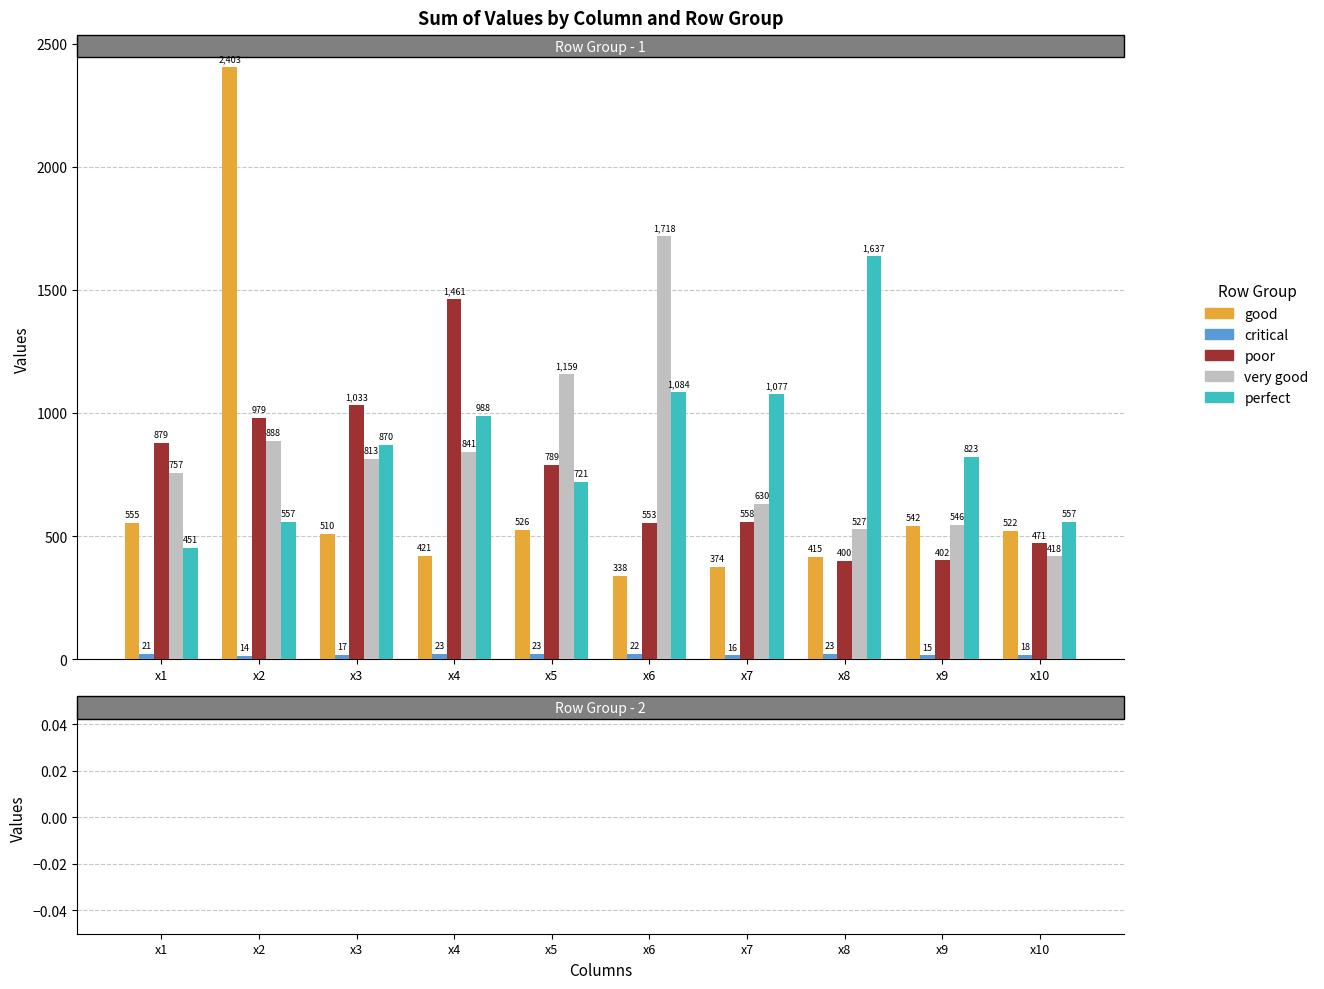

At which label is good closest to 1370?

x1